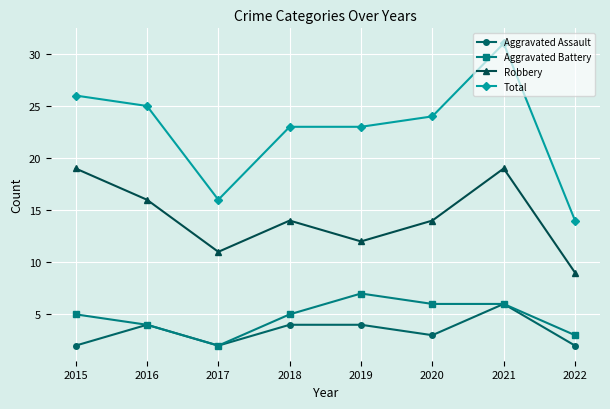

What are all the series names shown in the legend?

Aggravated Assault, Aggravated Battery, Robbery, Total